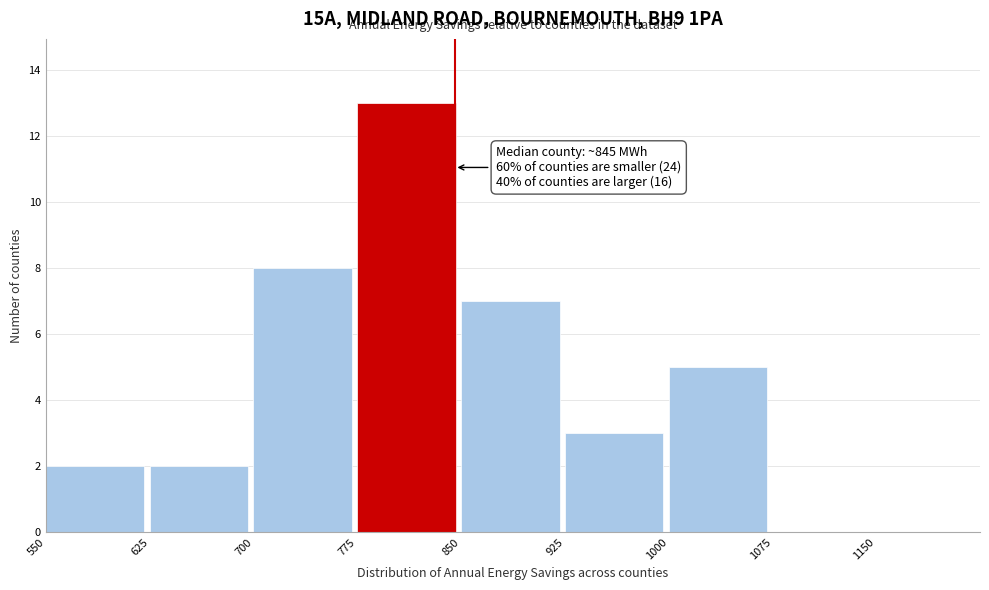

Which range on the x-axis has the tallest bar?

775 to 850